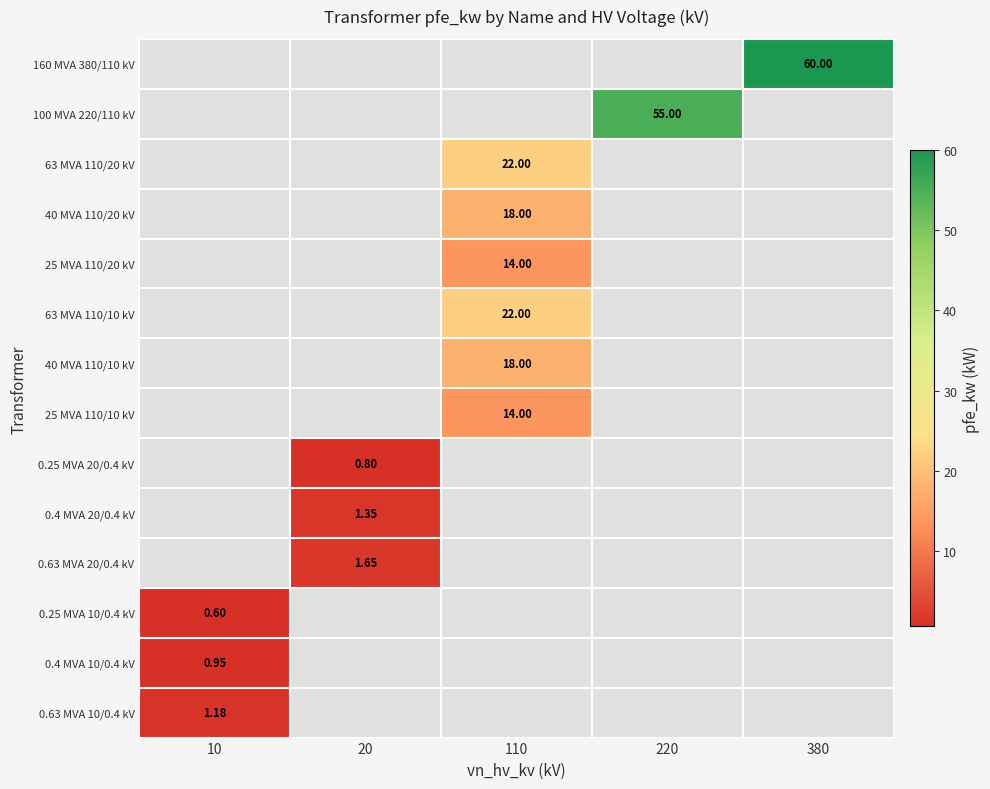

Count the number of categories in the chart.

5